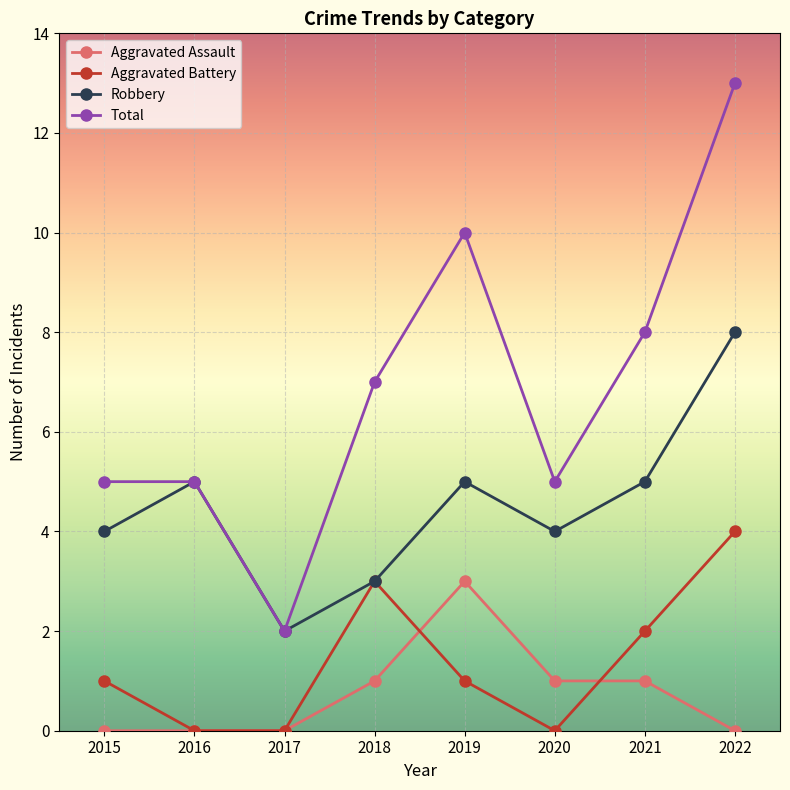

Is it true that Aggravated Battery equals 0 at 2020?

True